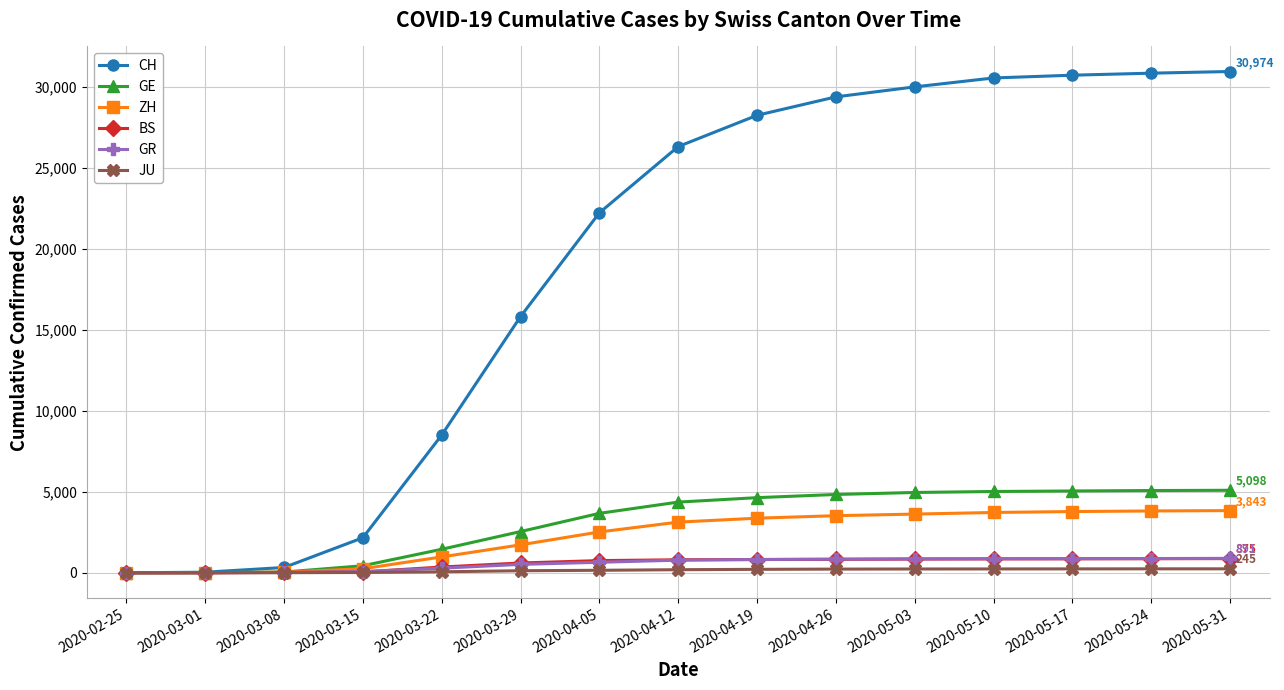

How many lines are shown in the chart?

6